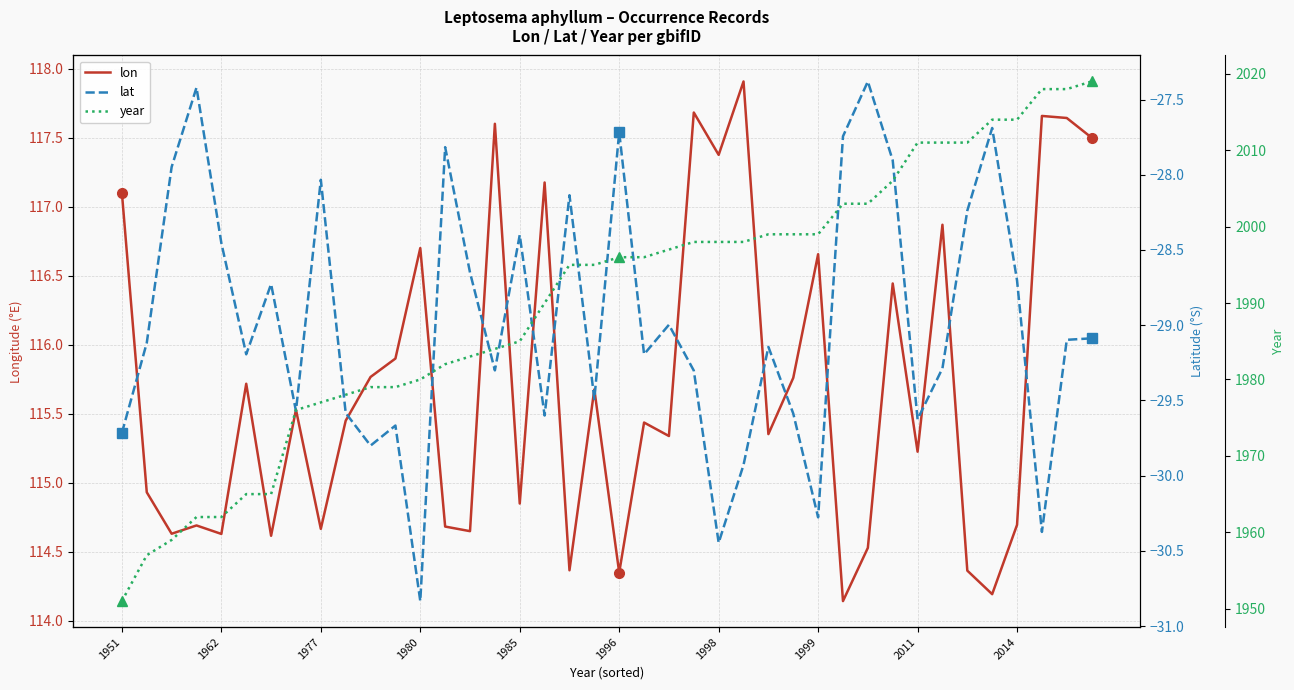

Which series has the largest total across all categories?

year